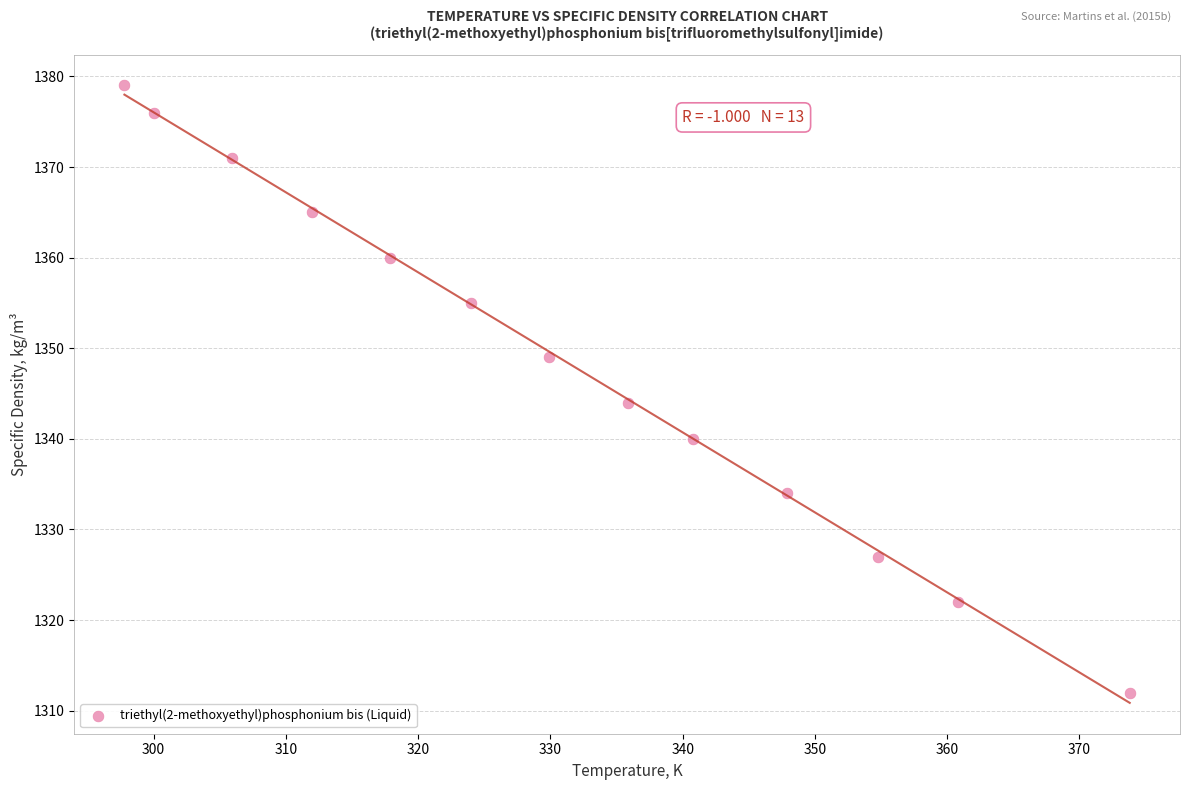

What Y value in the scatter plot is closest to 1345?

1344